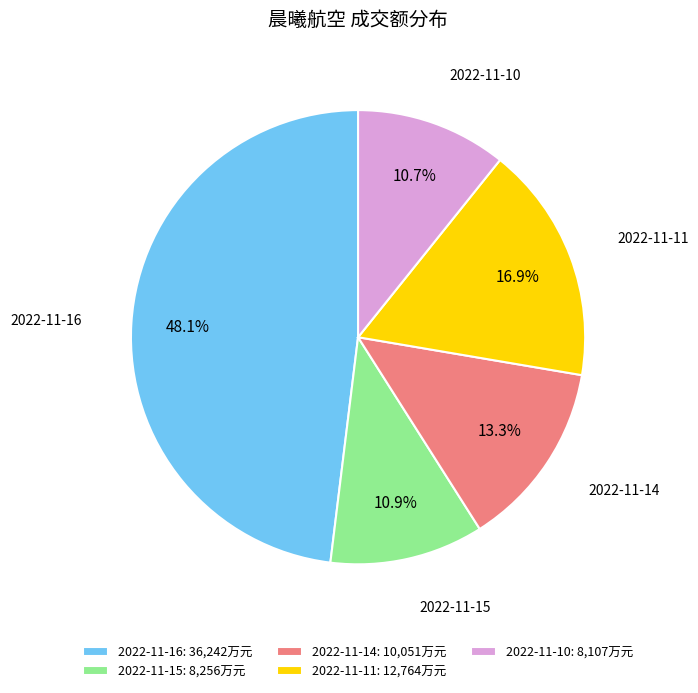

Do 2022-11-10 and 2022-11-15 together represent more than half of the pie?

No